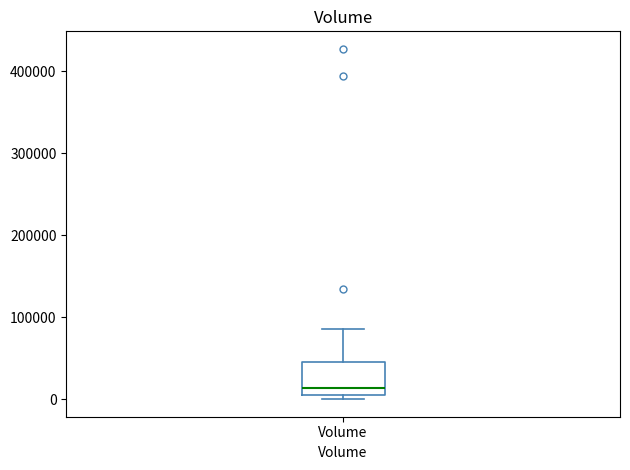

Transcribe this box plot: give where the median line is, the range the box spans, and where the two whiskers end, as read against the y-axis. The values are not printed on the chart, so give them approximately, as read against the axis.

median 10000, box 0 to 50000, whiskers 0 (just below the box's lower edge) to 90000